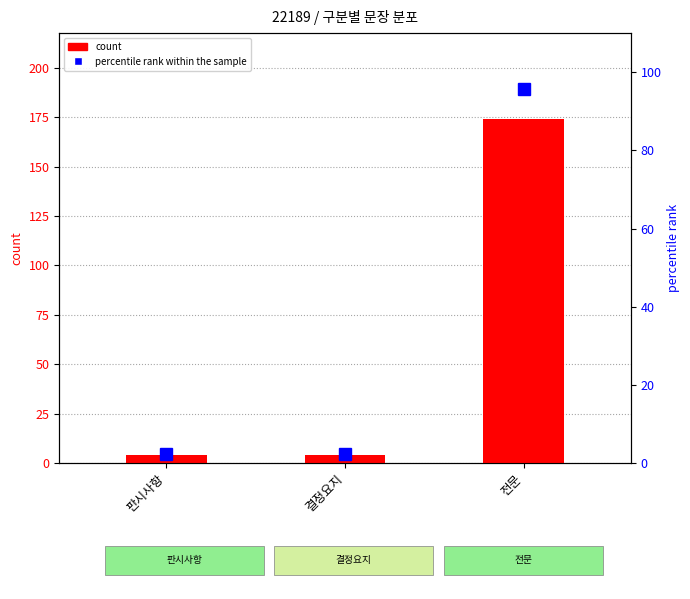

True or false: percentile rank within the sample has a value of 139.1 at 전문.

False